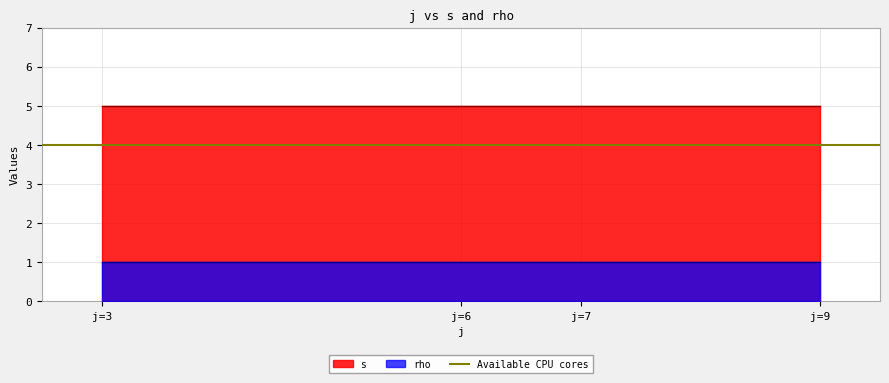

At which label does s reach its peak?

3